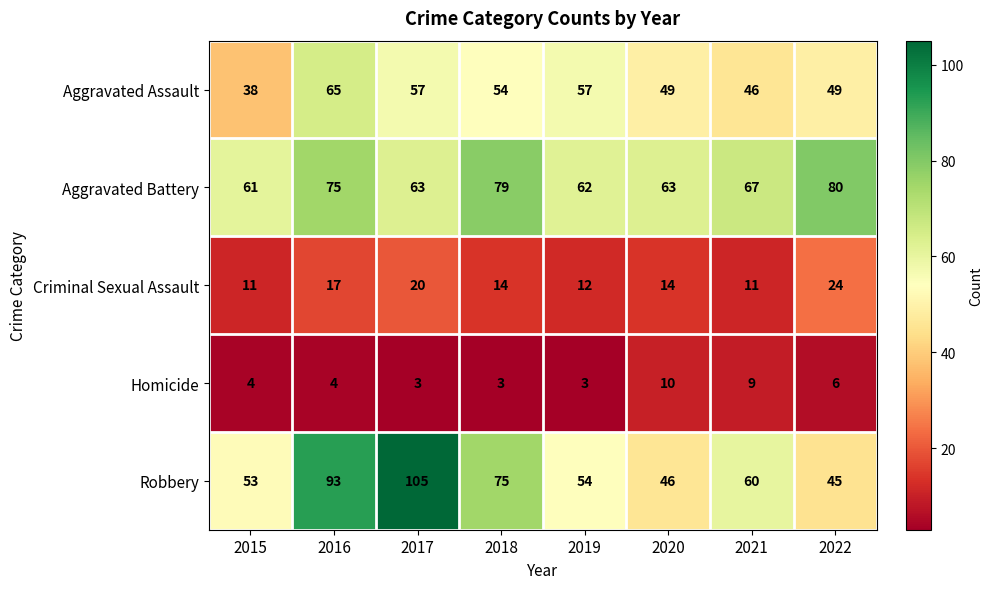

What is the maximum value for Robbery?

105